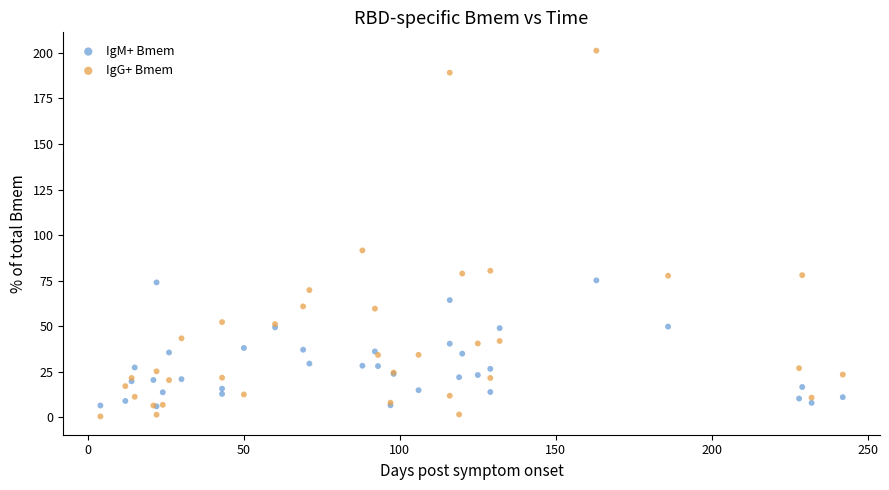

In the IgG+ Bmem series, what Y value is closest to 100?

91.6